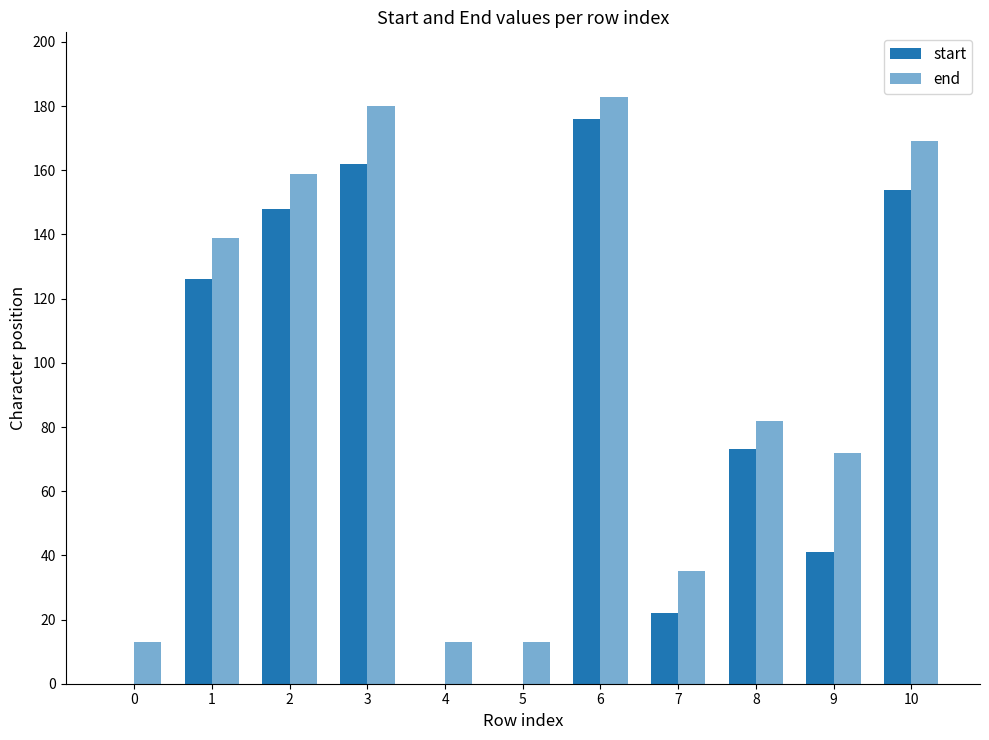

What is the value of the end bar at the 6th from the left?

13